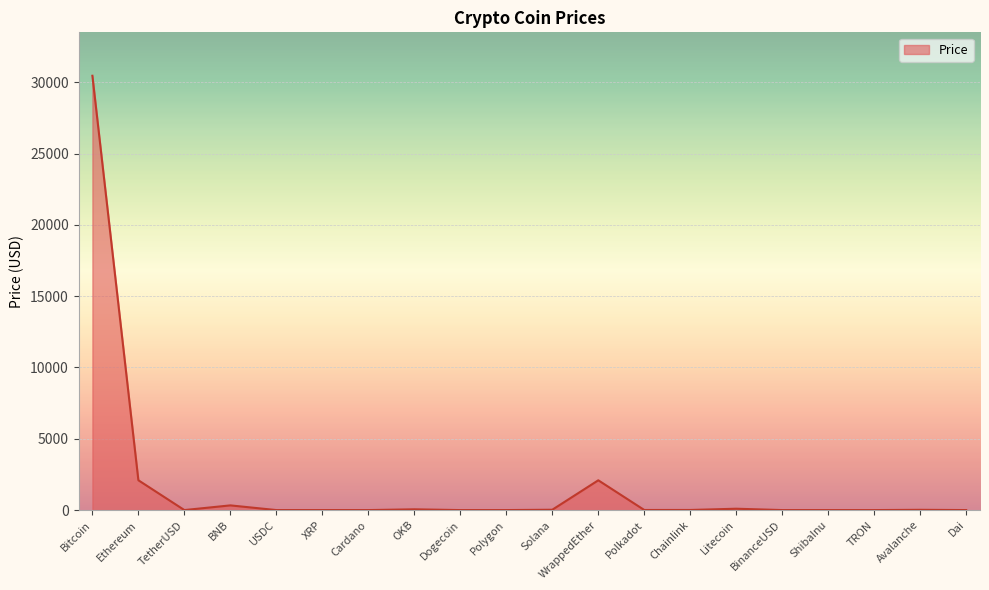

What is the maximum value shown in the chart?

30455.5